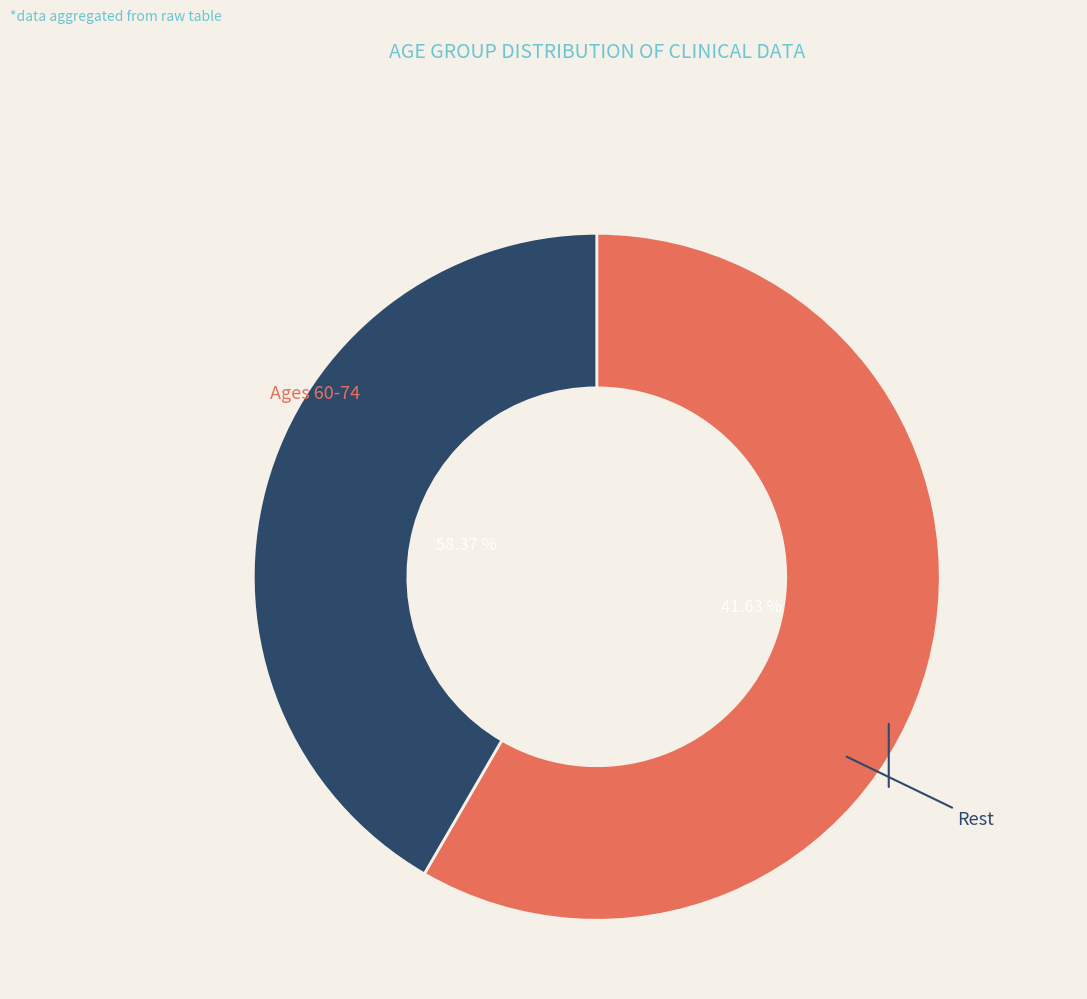

Does any single category account for the majority?

No